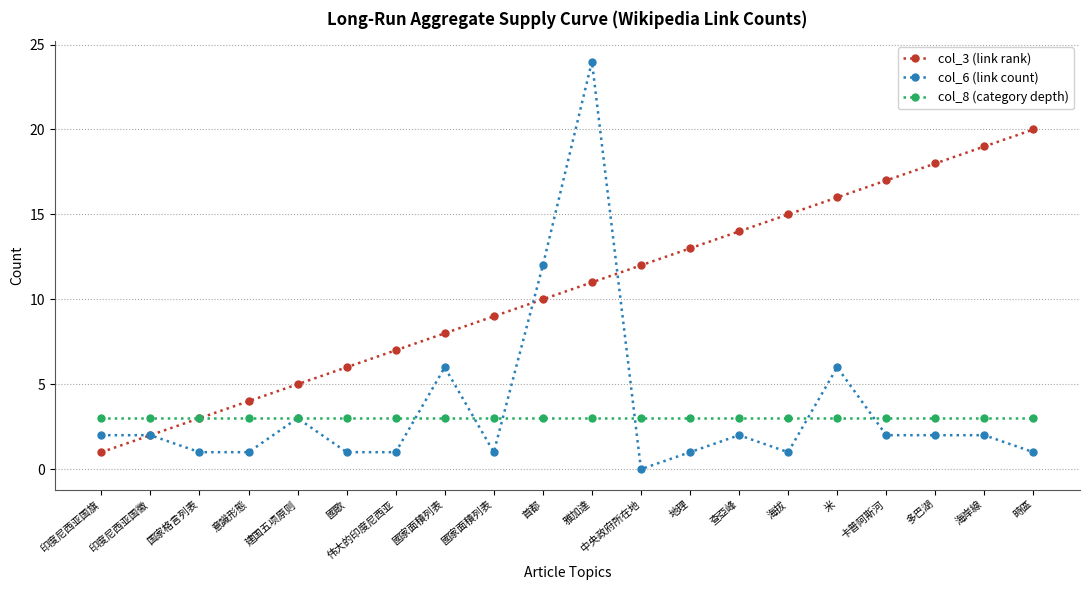

How many values in col_6 (link count) are above zero?

19